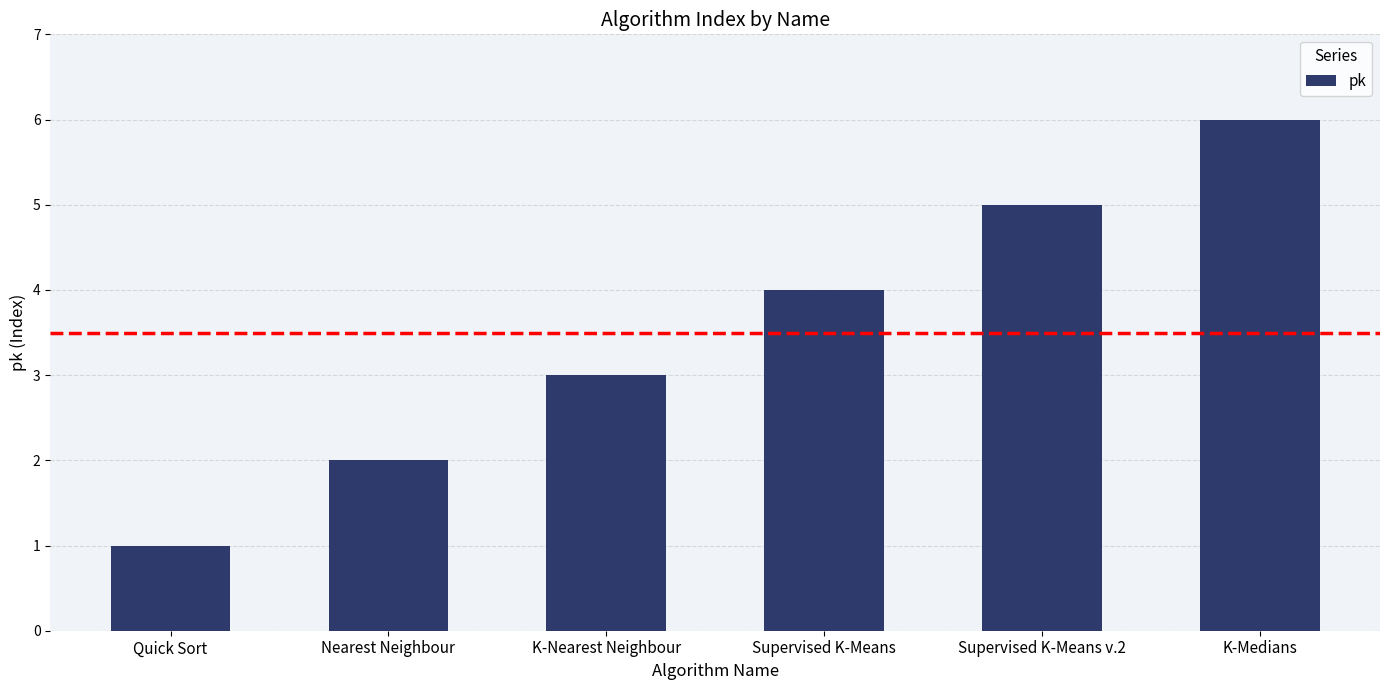

Rank the categories by value from lowest to highest.

Quick Sort, Nearest Neighbour, K-Nearest Neighbour, Supervised K-Means, Supervised K-Means v.2, K-Medians